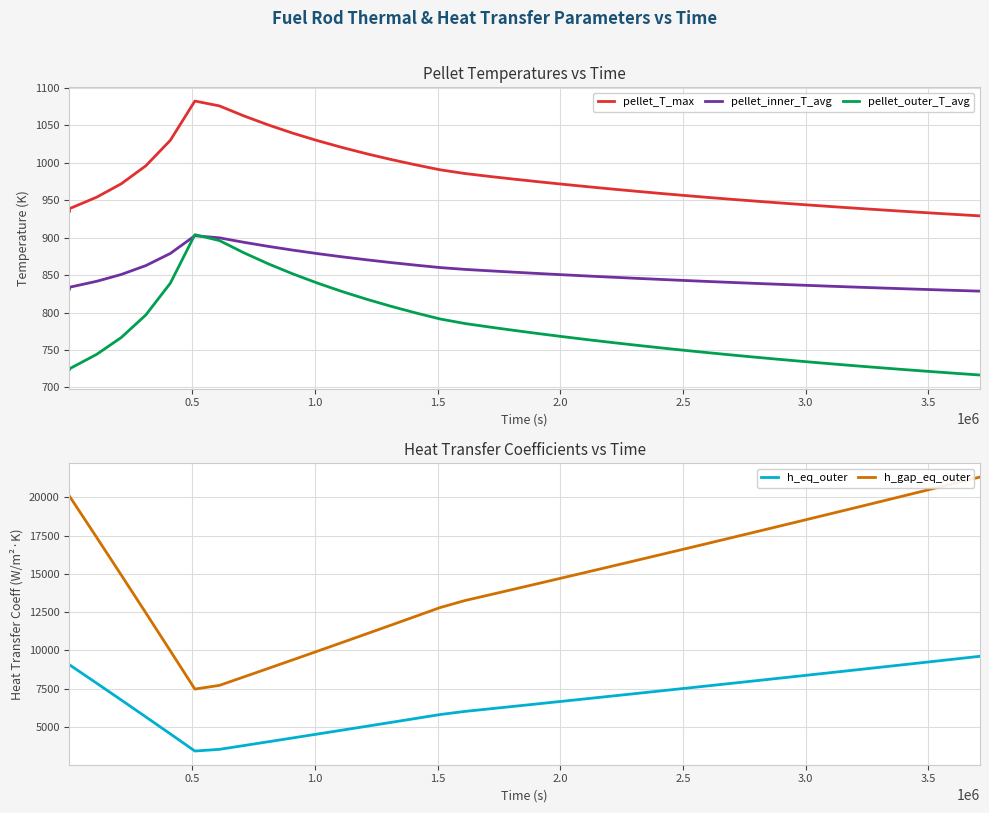

What is the maximum value for h_gap_eq_outer?

21339.0